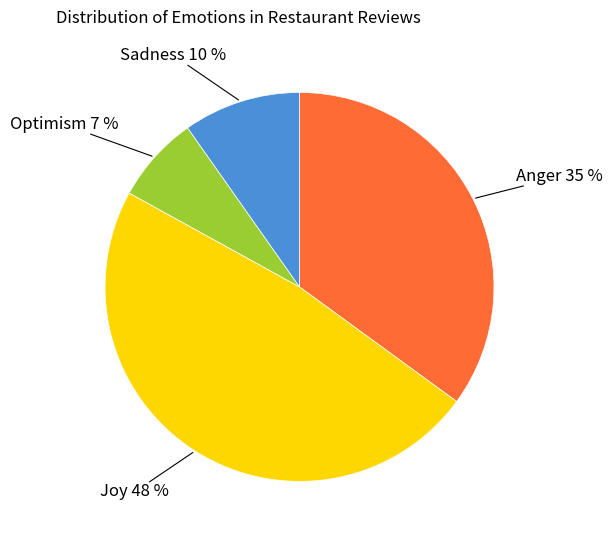

Is there any slice that represents more than half of the pie?

No